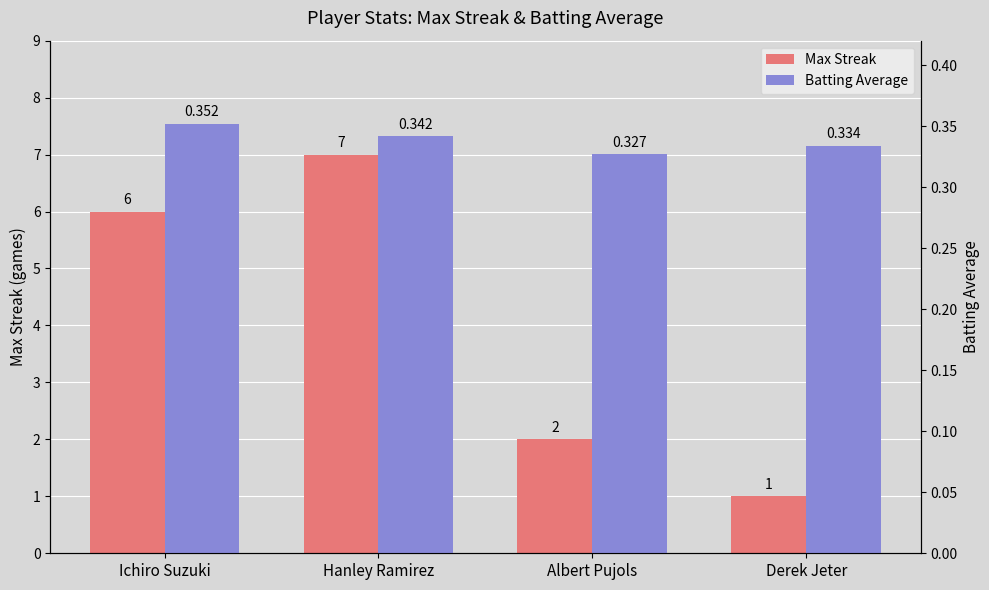

What is the total value across all series at Derek Jeter?

1.3